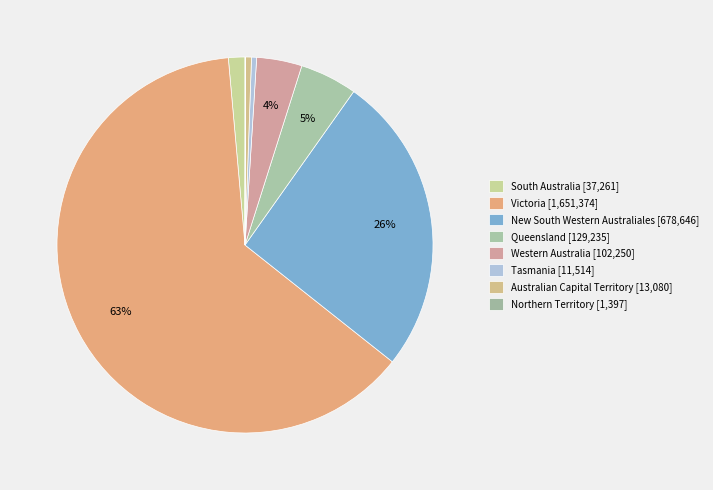

Between New South Western Australiales and Western Australia, which is larger?

New South Western Australiales